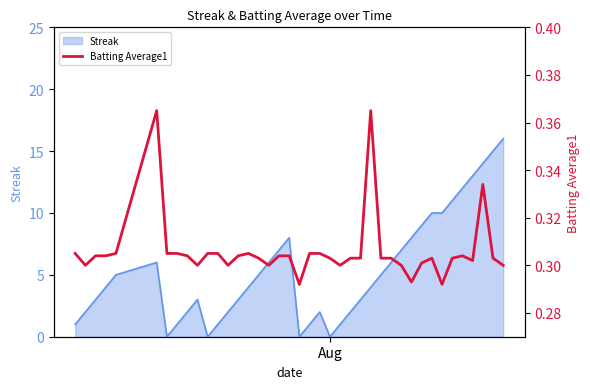

What is the maximum value for Streak?

16